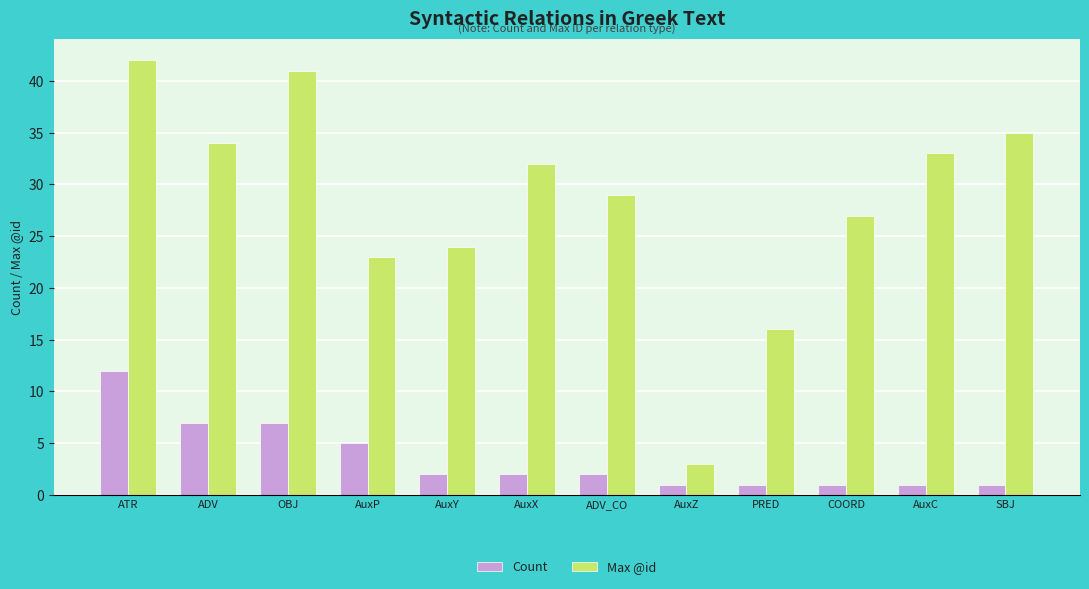

What are all the series names shown in the legend?

Count, Max @id